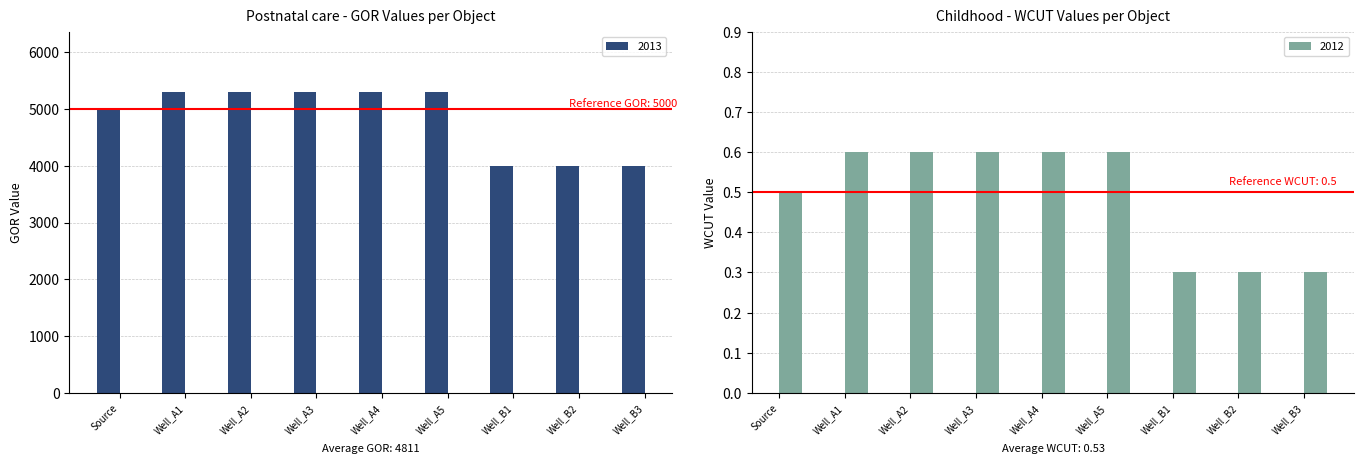

Rank the series at Well_A4 from lowest to highest value.

WCUT (2012), GOR (2013)